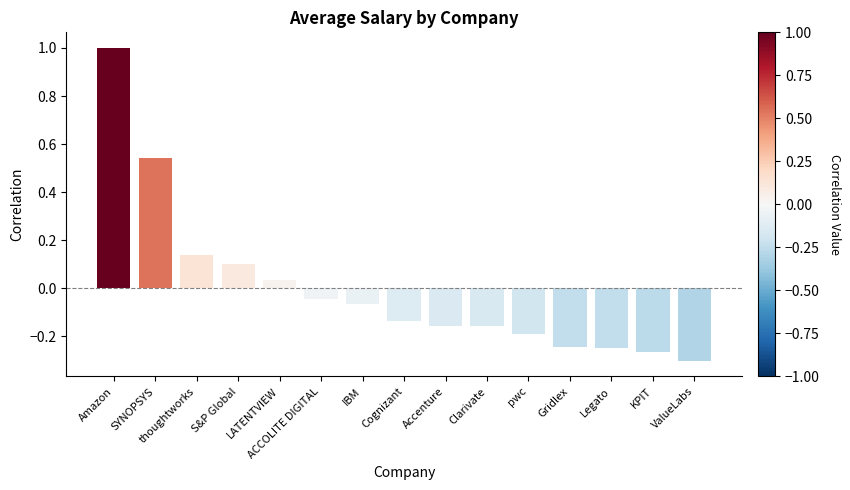

True or false: the data shows 0.1 at thoughtworks.

True